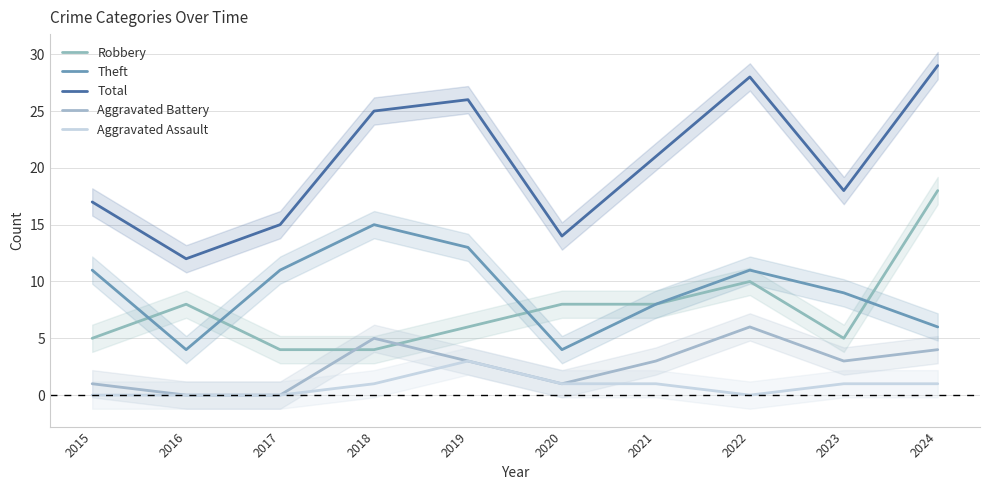

The value of Robbery at 2018 is 6. True or false?

False